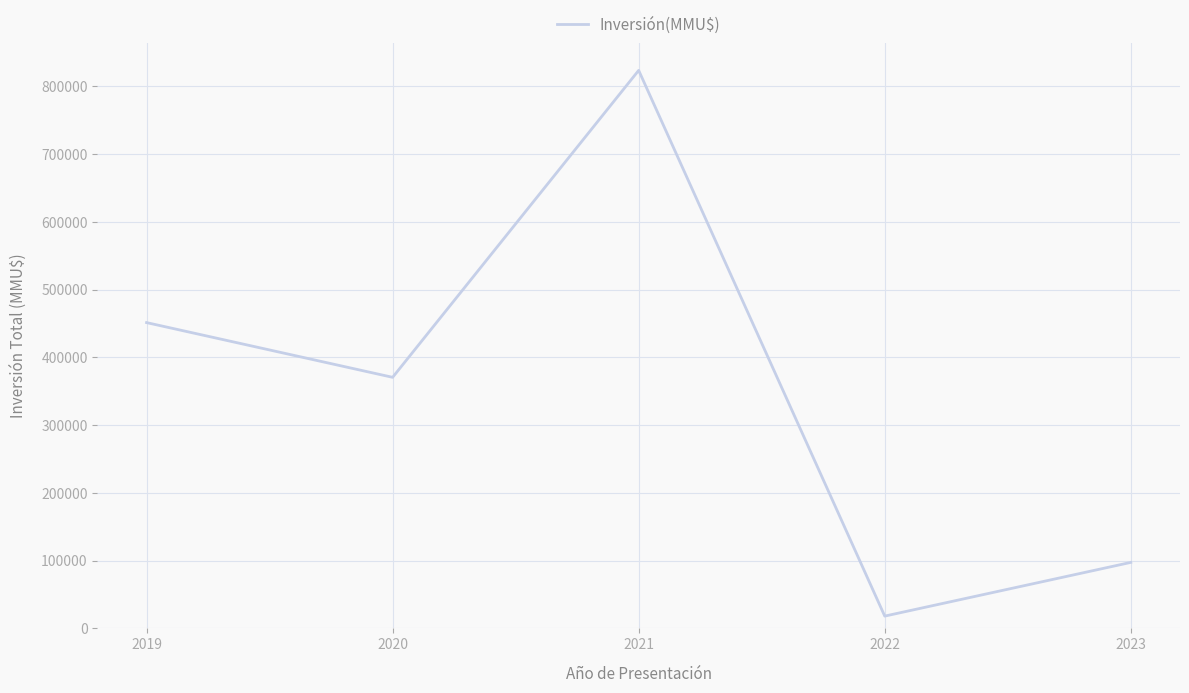

Reading left to right, transcribe all the data shown in this chart.

451416	370635	823764	18135	97421